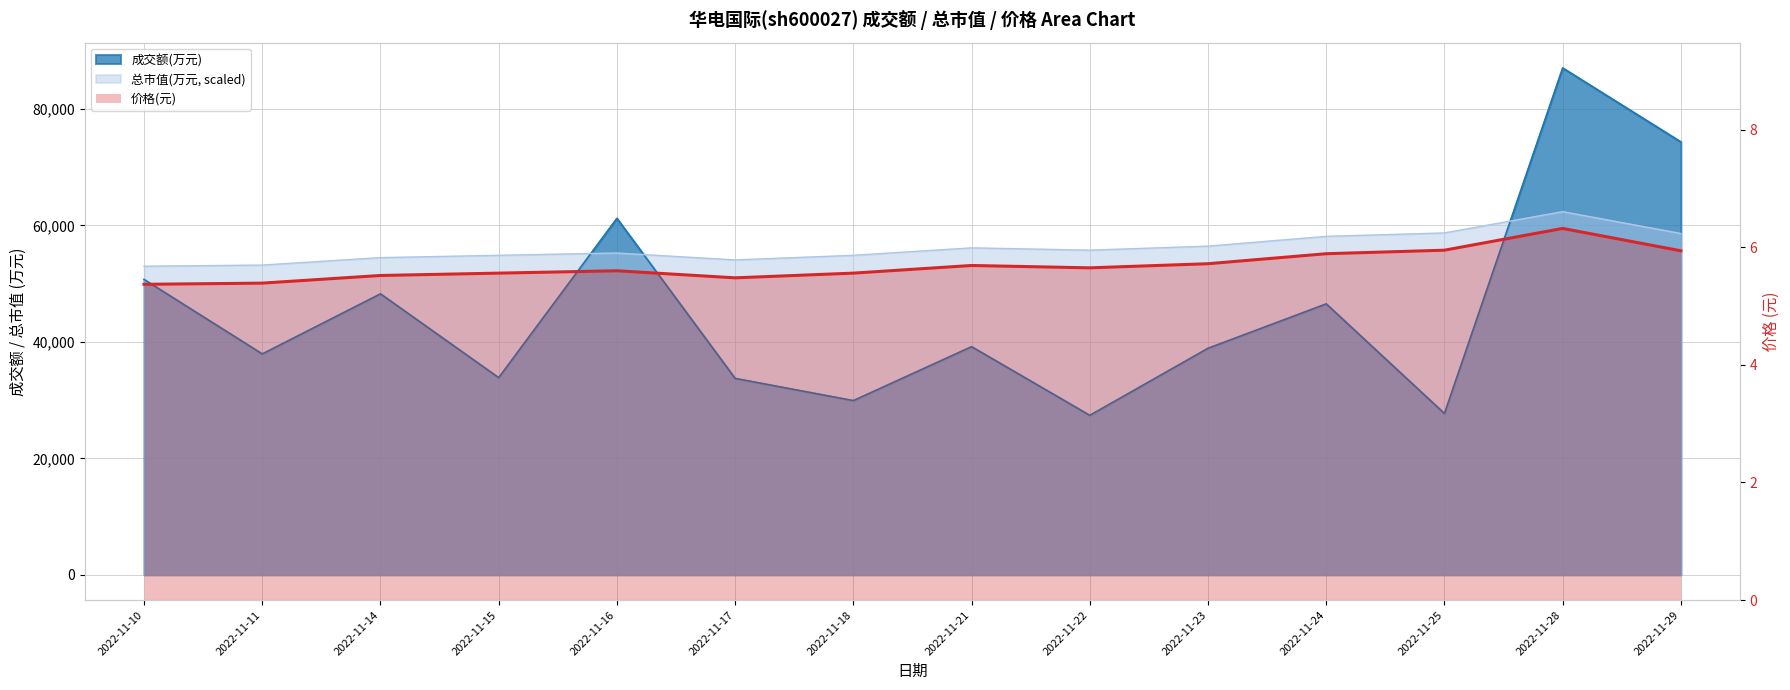

At which category does the data reach its first local peak?

2022-11-16